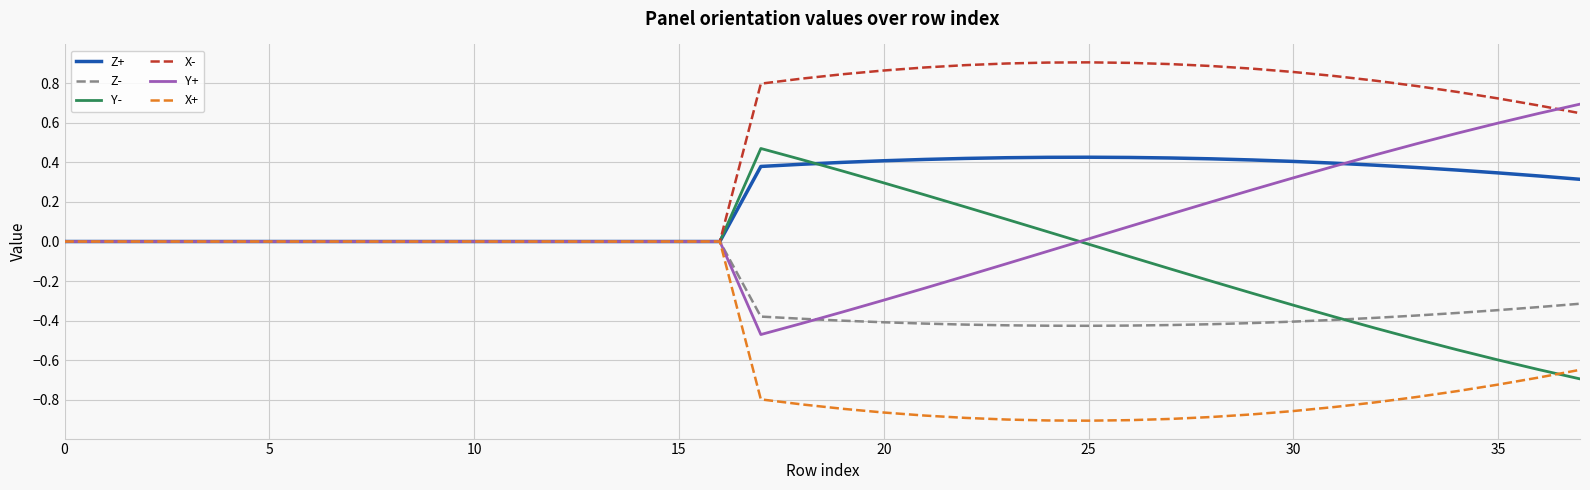

What is the difference between the second highest and second lowest values in the Y- series?

1.1